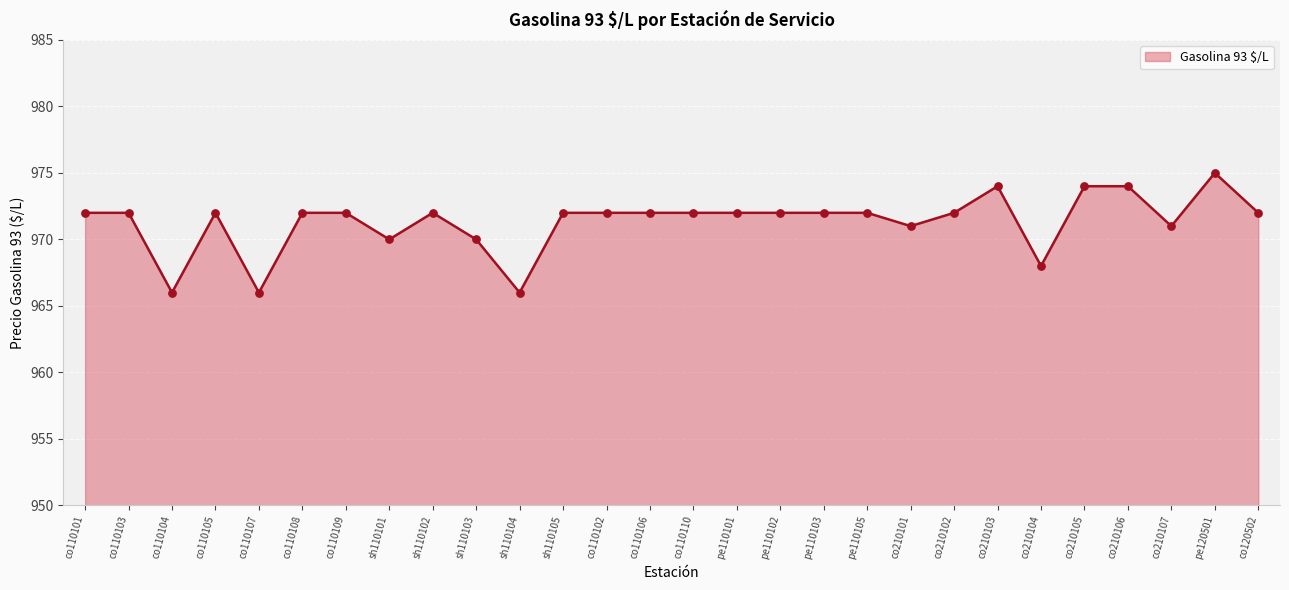

Which has a higher value, co210103 or co210107?

co210103